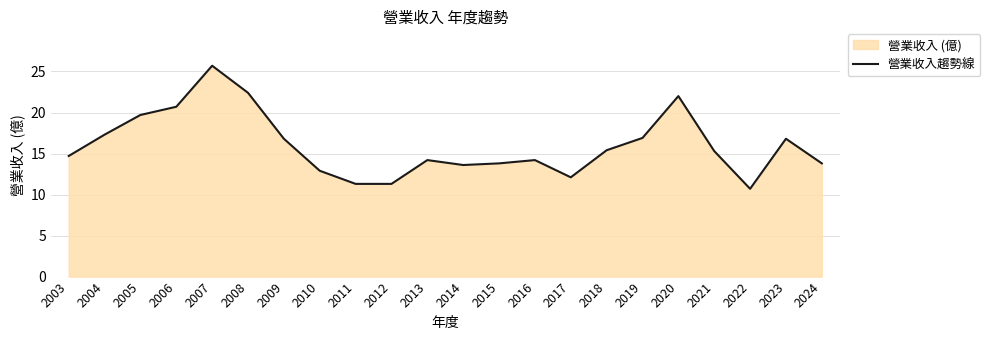

What is the difference between the values at 2009 and 2012?

5.5